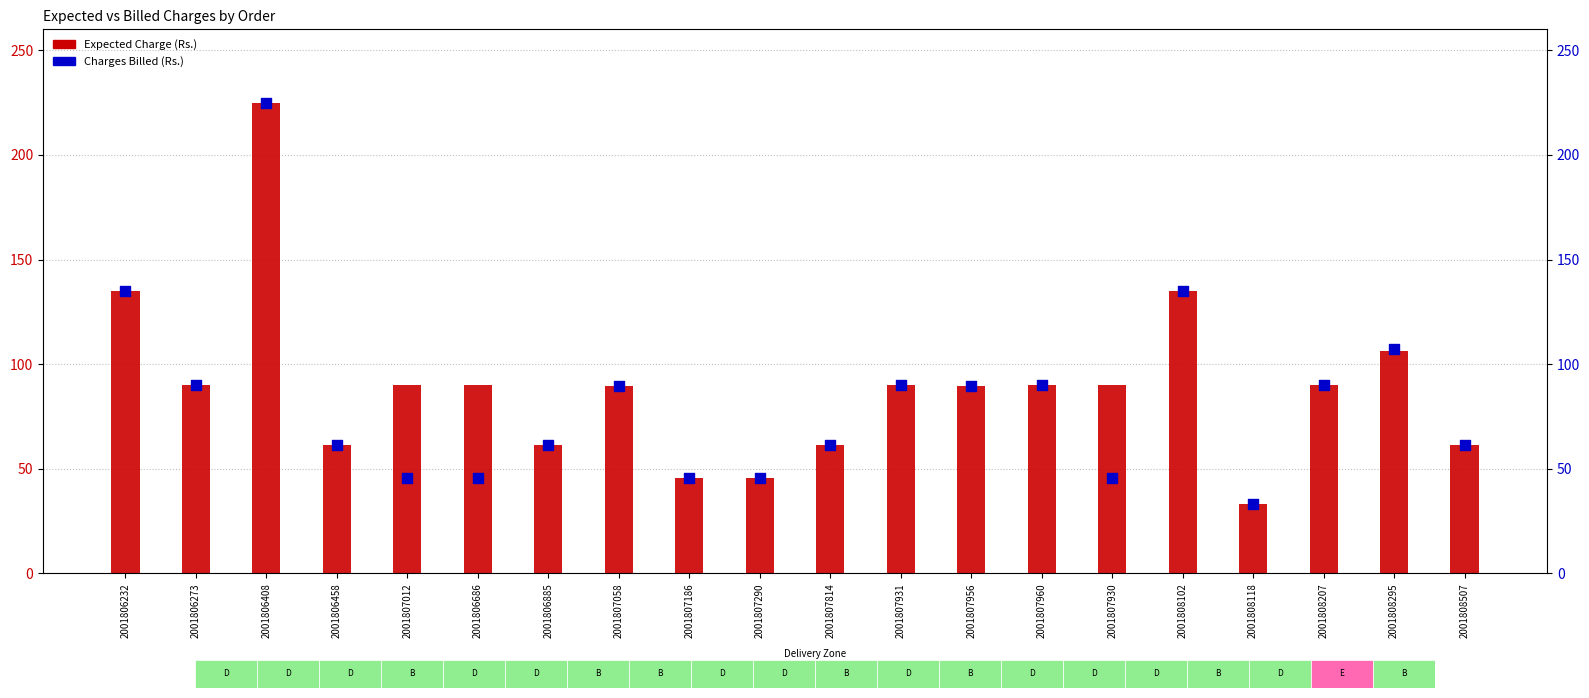

What is the total value across all series at 2001806885?

122.6